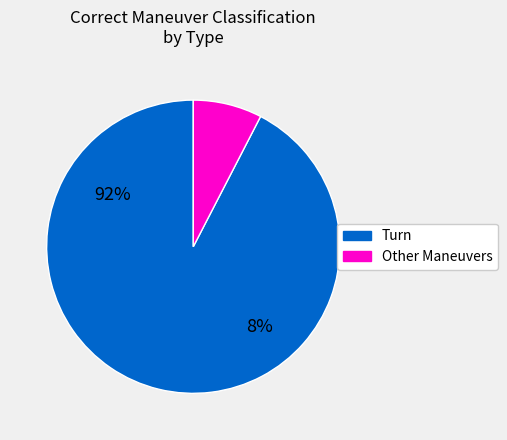

The 24 slice represents 14% of the pie. True or false?

False